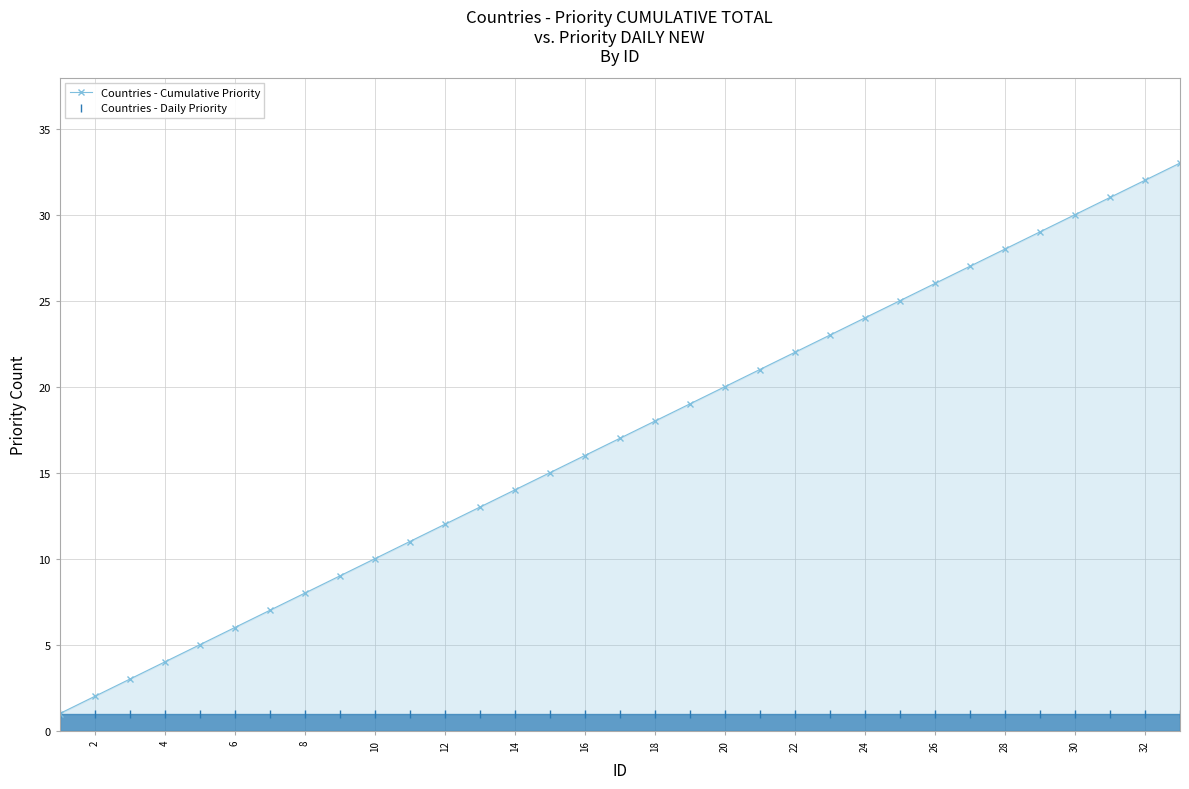

What is the value of the Countries - Cumulative Priority point at the 18th from the left?

18